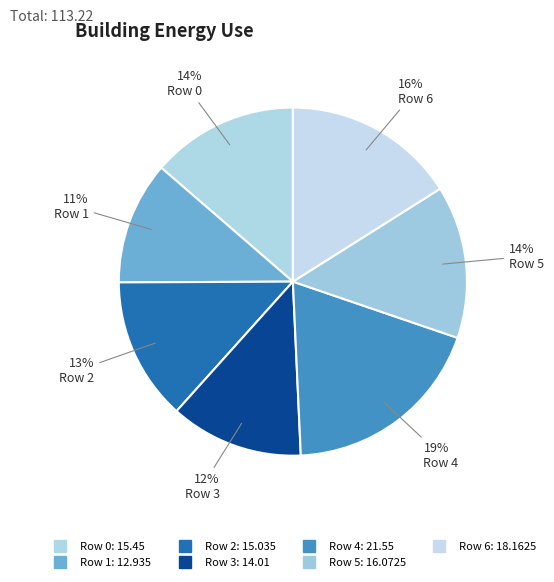

To the nearest percent, what is the difference between the largest and smallest slice percentages?

8%